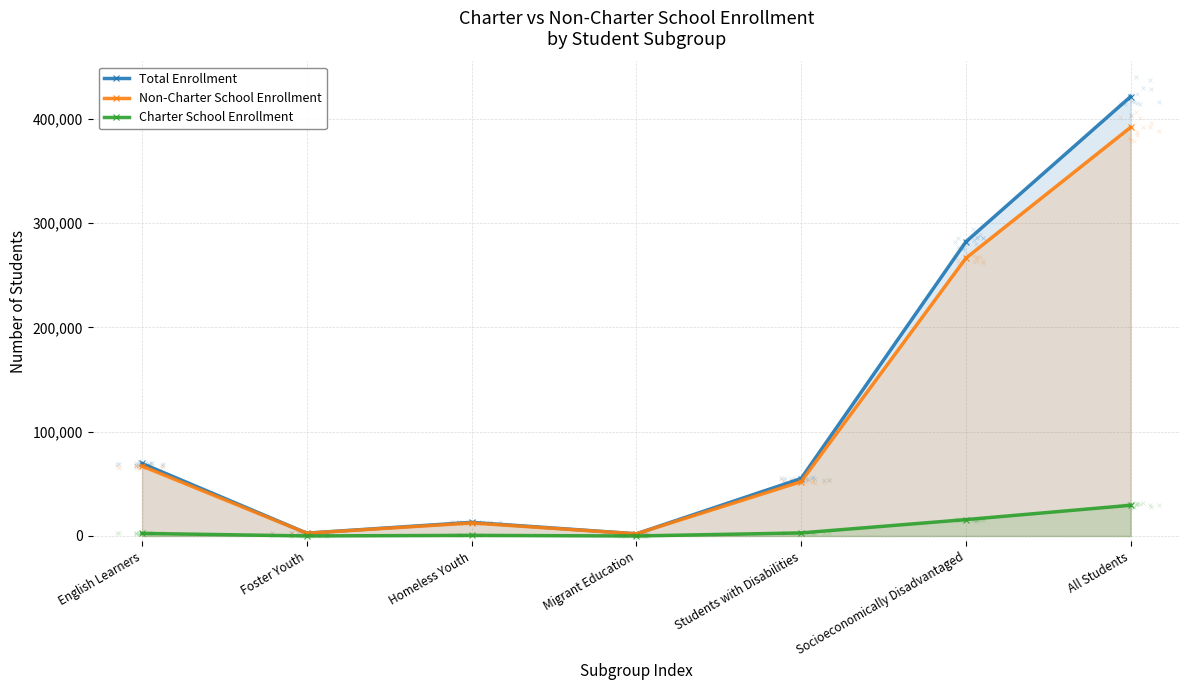

Is the value of Total Enrollment at All Students greater than the value of Charter School Enrollment at All Students?

Yes